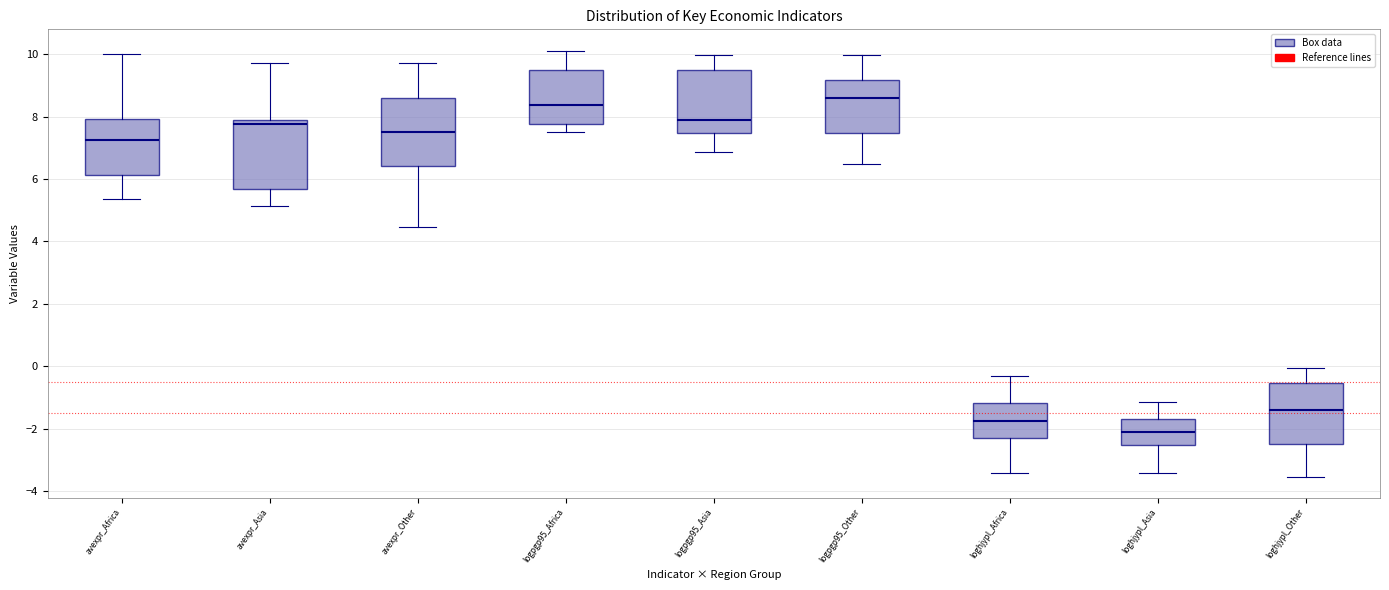

Where does the median line of the box for loghjypl_Other sit on the y-axis? The values are not printed on the chart, so give them approximately, as read against the axis.

-1.4